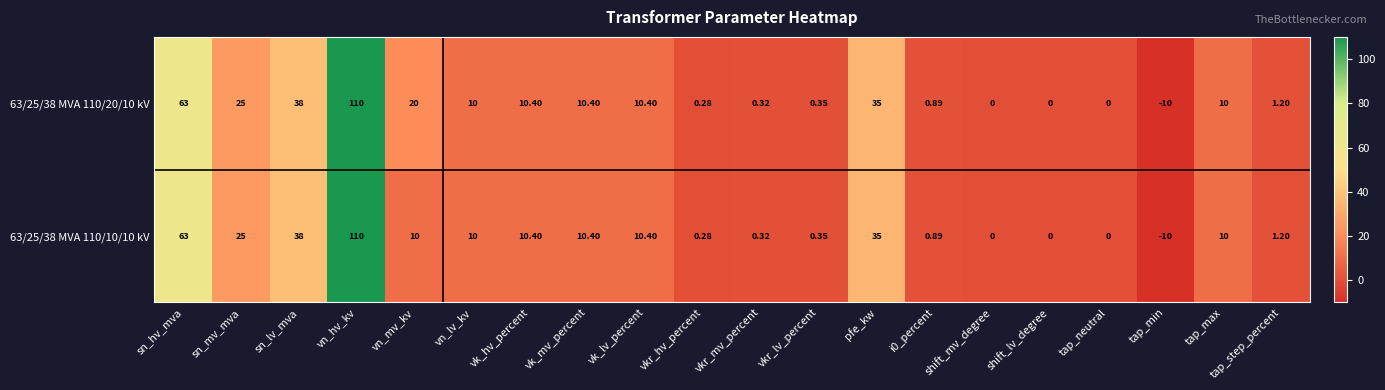

At which label does 63/25/38 MVA 110/10/10 kV reach its peak?

vn_hv_kv